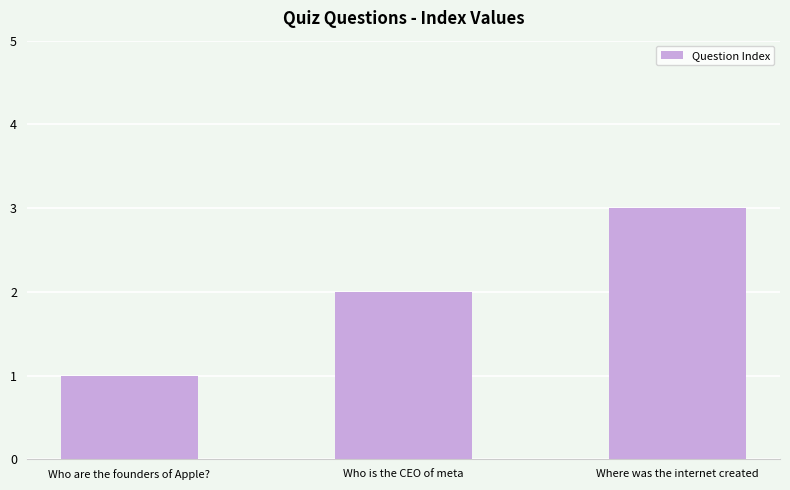

What is the minimum value shown in the chart?

1